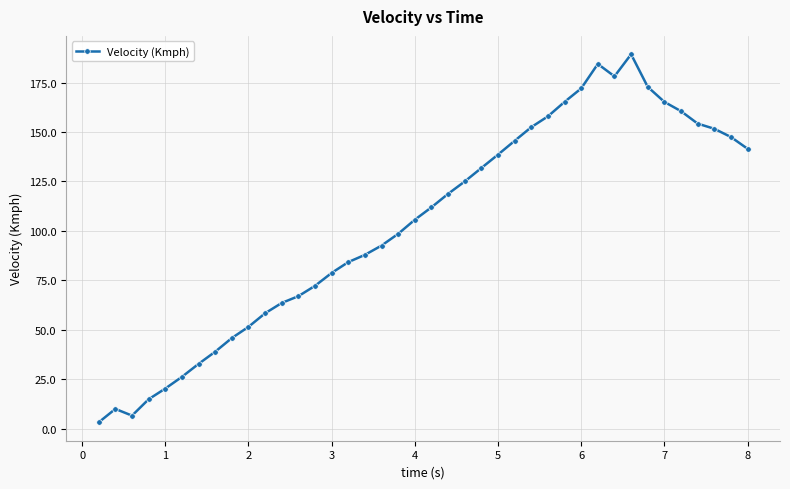

What is the value of the 26th point from the left?

145.5